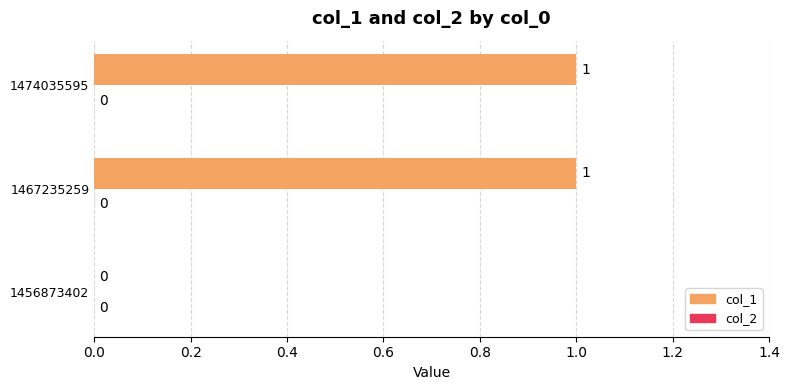

What is the change in value from 1456873402 to 1467235259?

+1